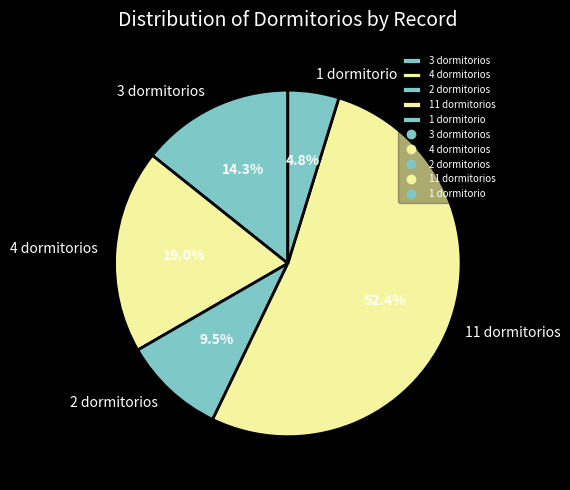

Is 11 dormitorios the majority of the pie?

Yes